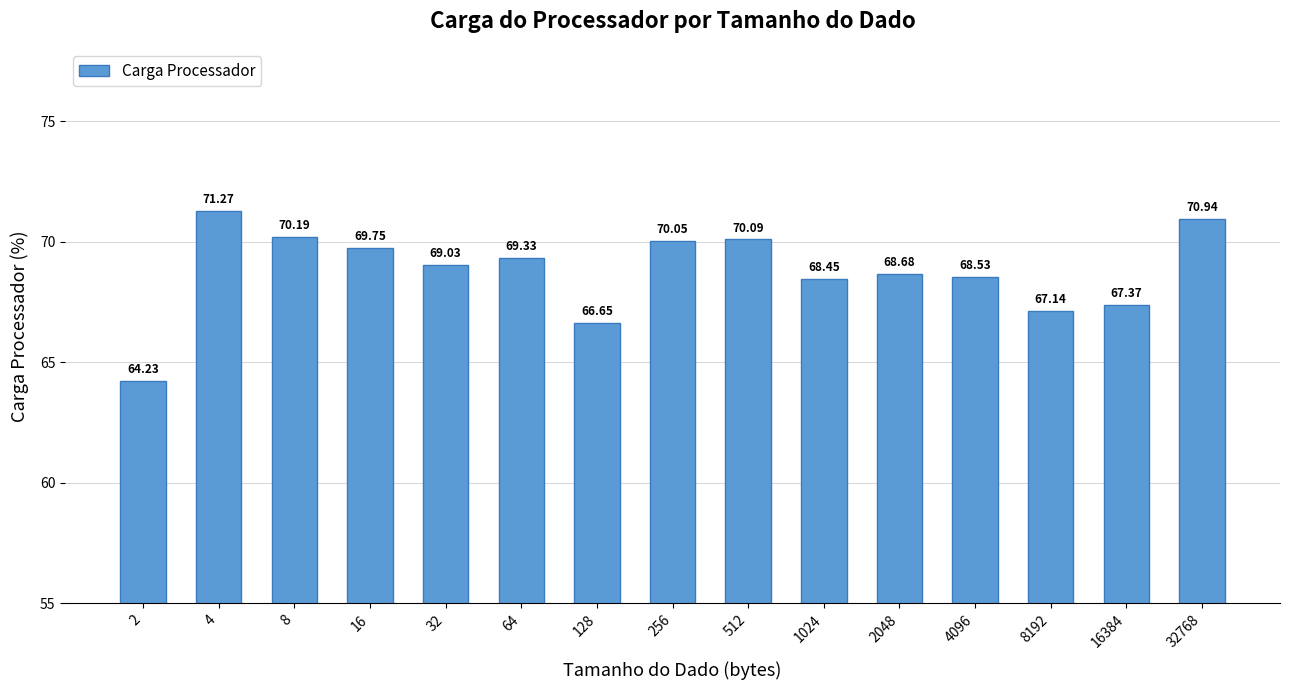

What is the difference between the values at 16 and 2?

5.5